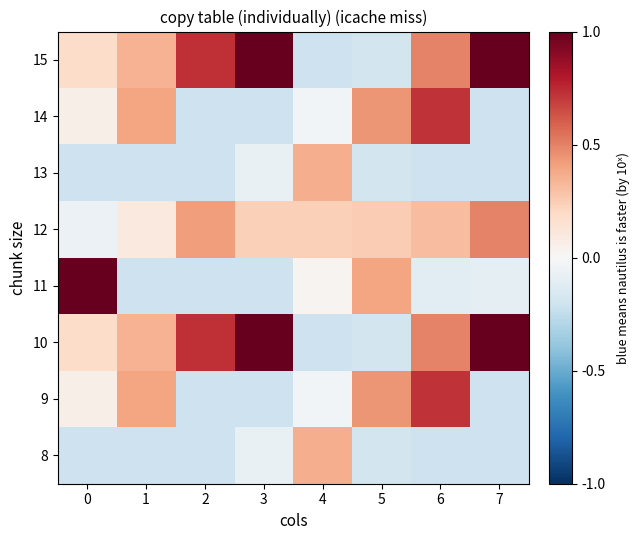

What is the minimum value shown in the chart?

-0.2